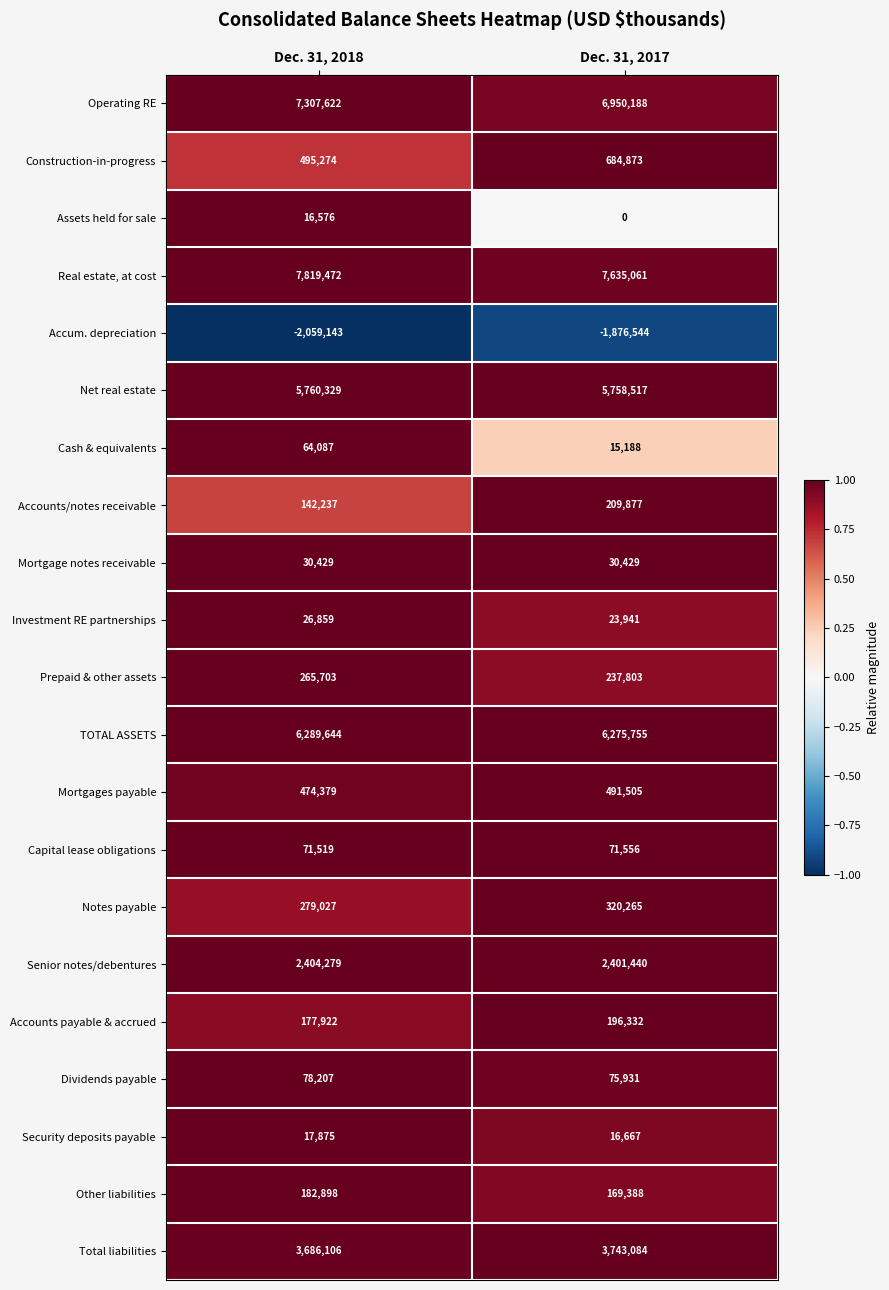

What is the approximate value of Accum. depreciation at Dec. 31, 2017, to the nearest 10?

-1876540